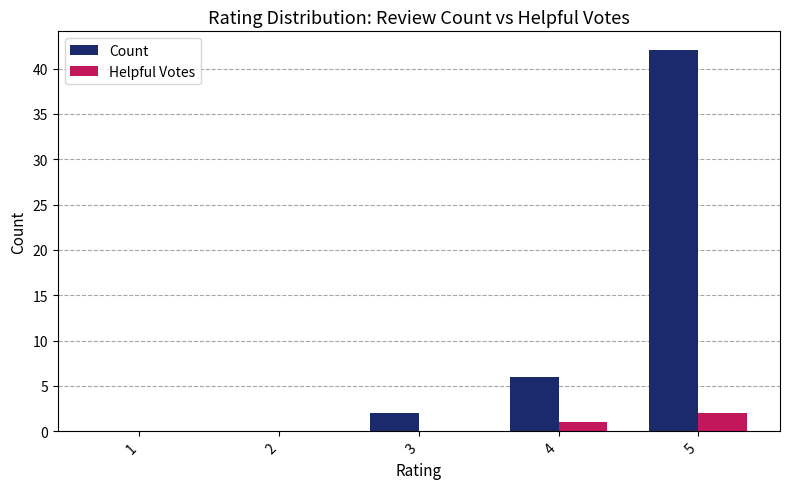

Which series has the largest total across all categories?

Count